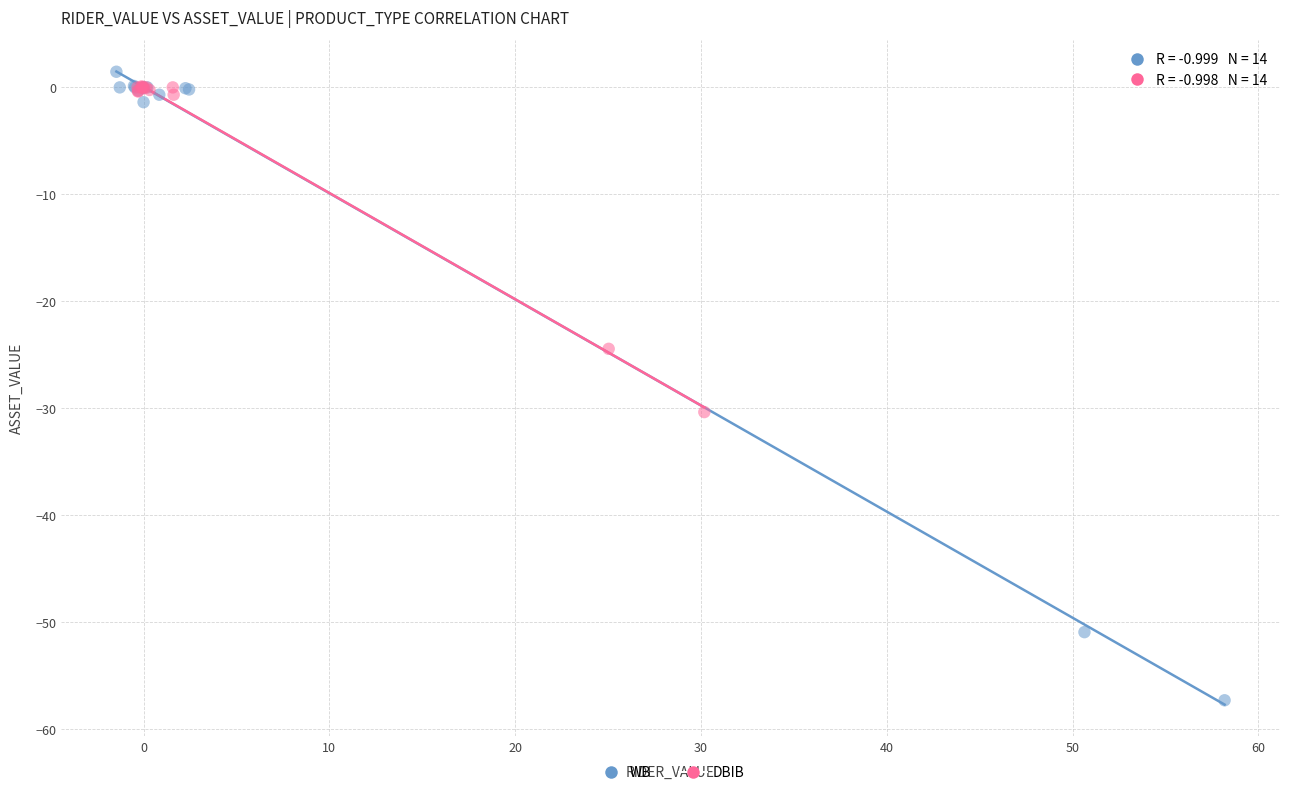

Which series reaches the maximum Y coordinate?

WB